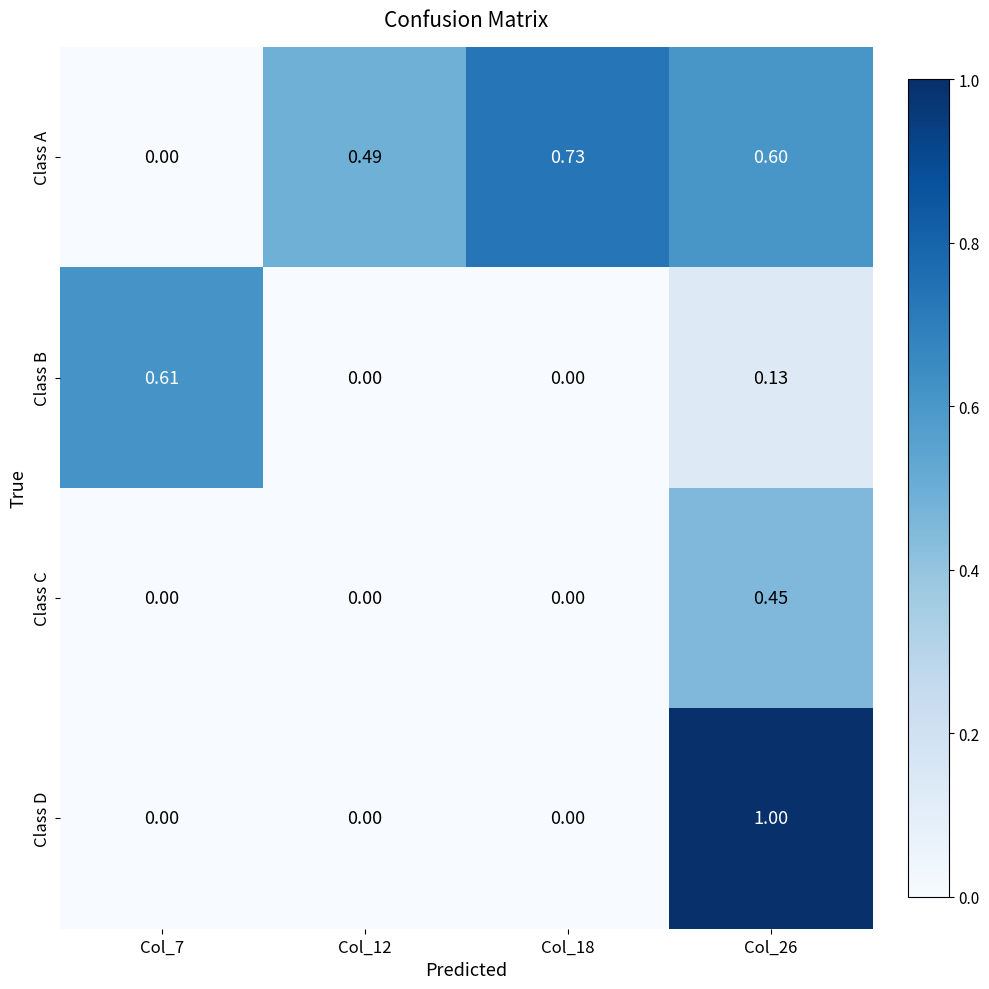

Which series has the widest spread of values?

Class D